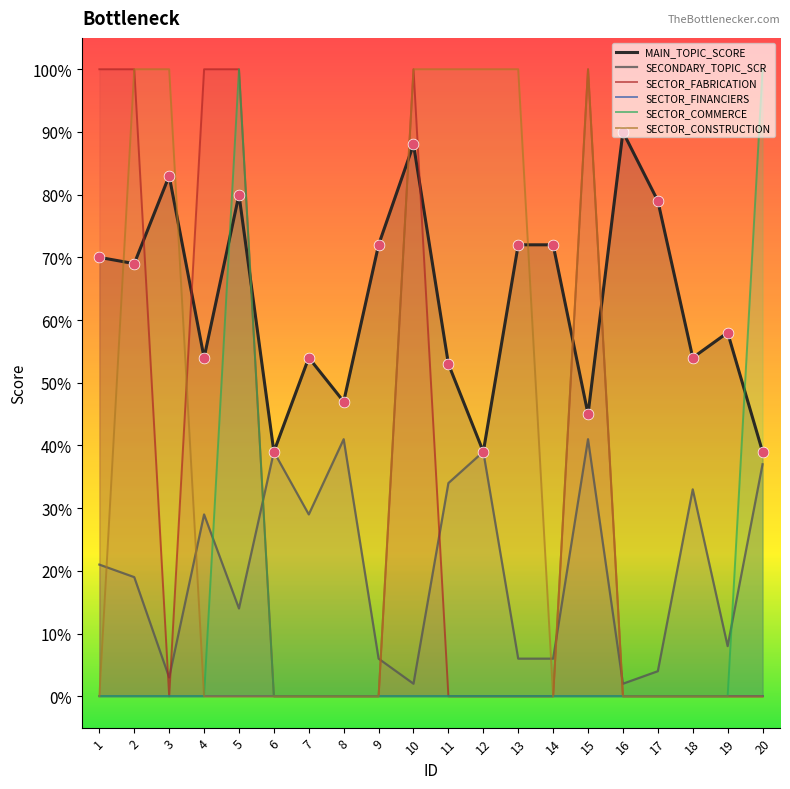

What is the total value across all series at 5?

2.9